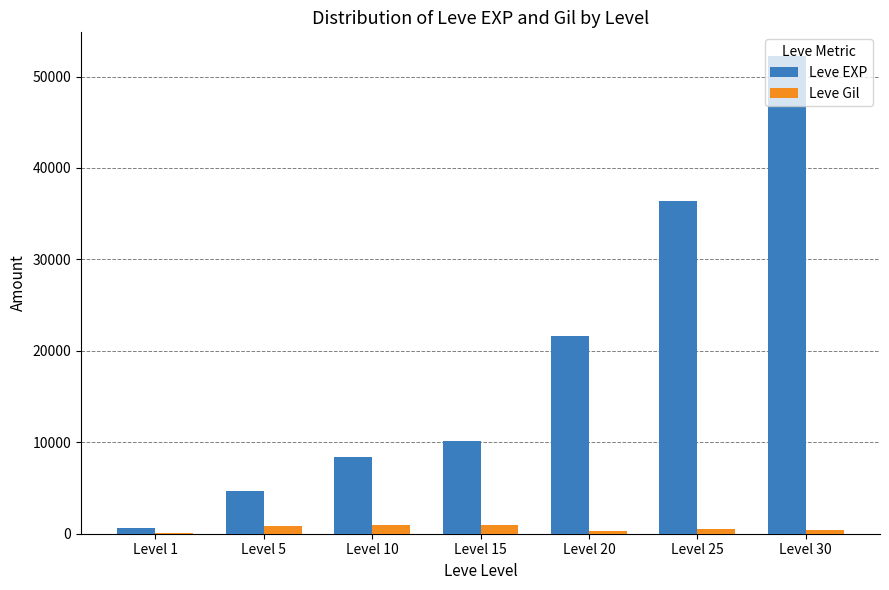

Which series has the largest range (max minus min)?

Leve EXP